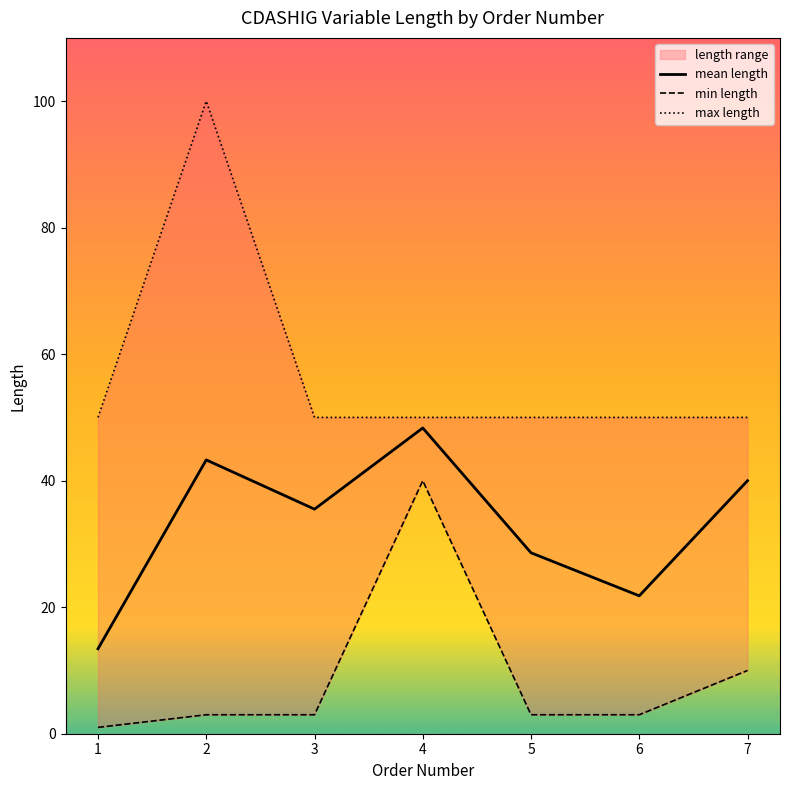

How many lines are shown in the chart?

3